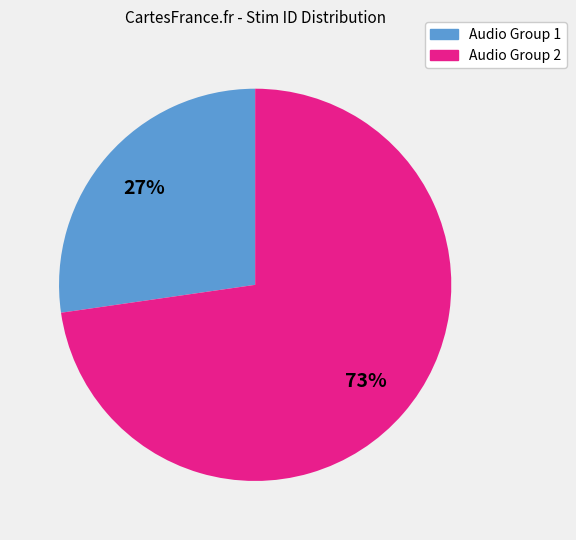

To the nearest percent, what is the average slice percentage?

50%